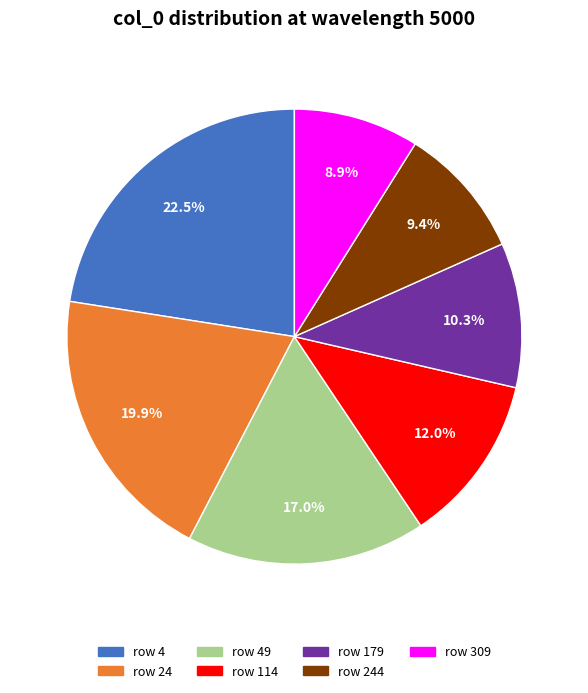

Does row 179 account for over 50% of the chart?

No